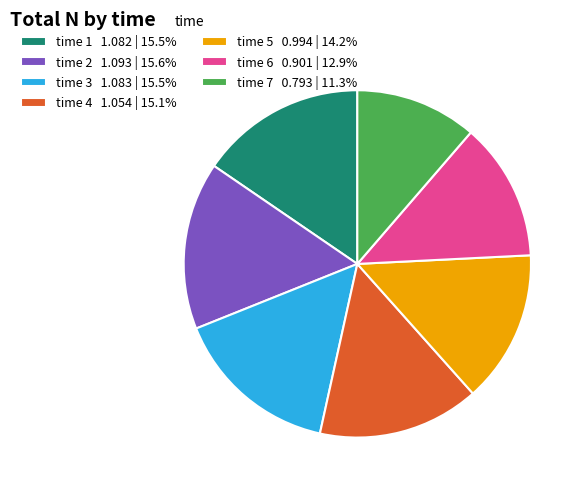

How many segments does this pie chart have?

7